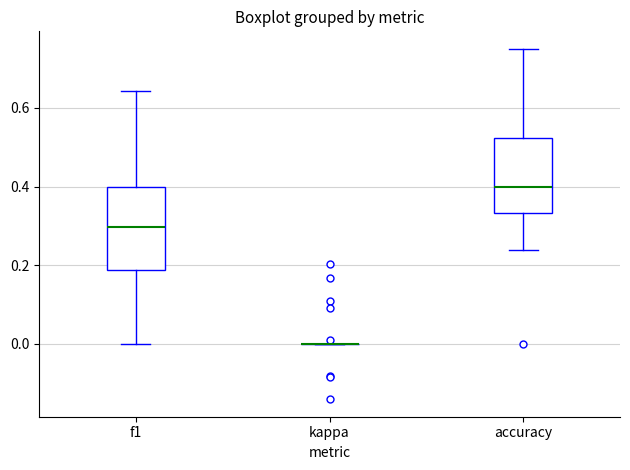

Reading left to right, read every box against the y-axis: the position of its median line, the range the box covers, and the ends of its whiskers. The values are not printed on the chart, so give them approximately, as read against the axis.

f1: median 0.30, box 0.18 to 0.40, whiskers 0.00 to 0.64
kappa: box collapsed to a line at 0.00, whiskers 0.00 to 0.00
accuracy: median 0.40, box 0.34 to 0.52, whiskers 0.24 to 0.76